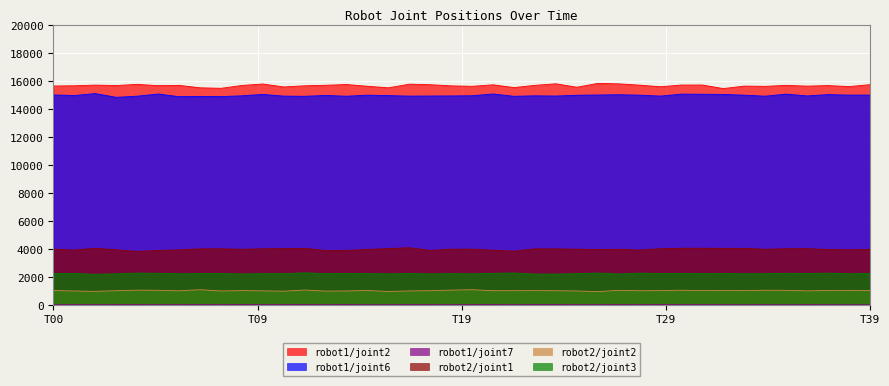

What is the approximate value of robot2/joint1 at T00?

3982.1